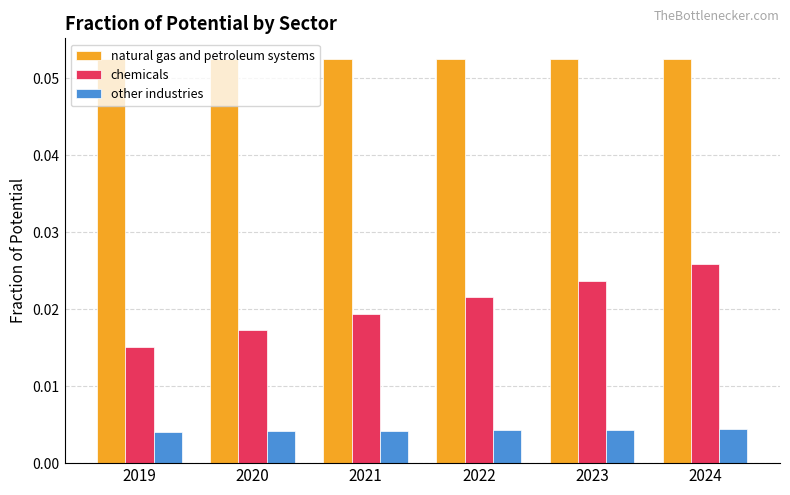

Which series has the widest spread of values?

chemicals